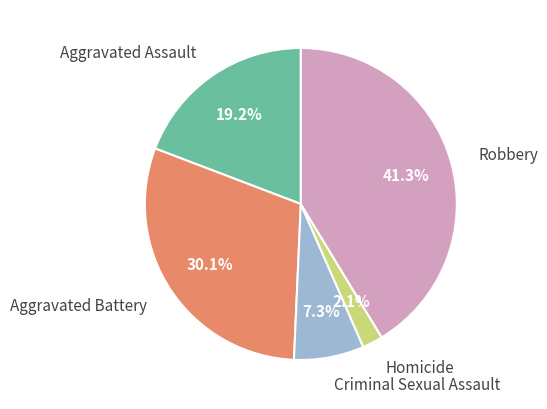

To the nearest percent, what is the combined percentage of Robbery and Aggravated Battery?

71%